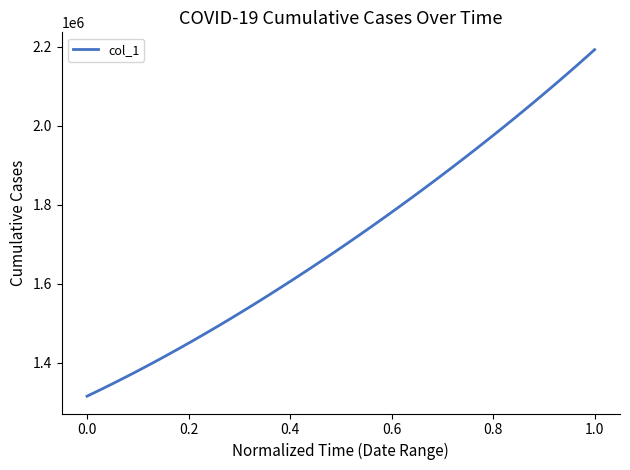

What is the difference between the maximum and minimum values?

877083.0